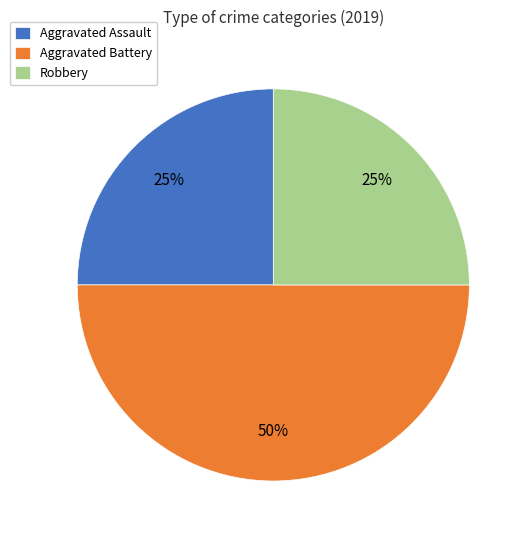

To the nearest percent, what portion does Robbery represent?

25%